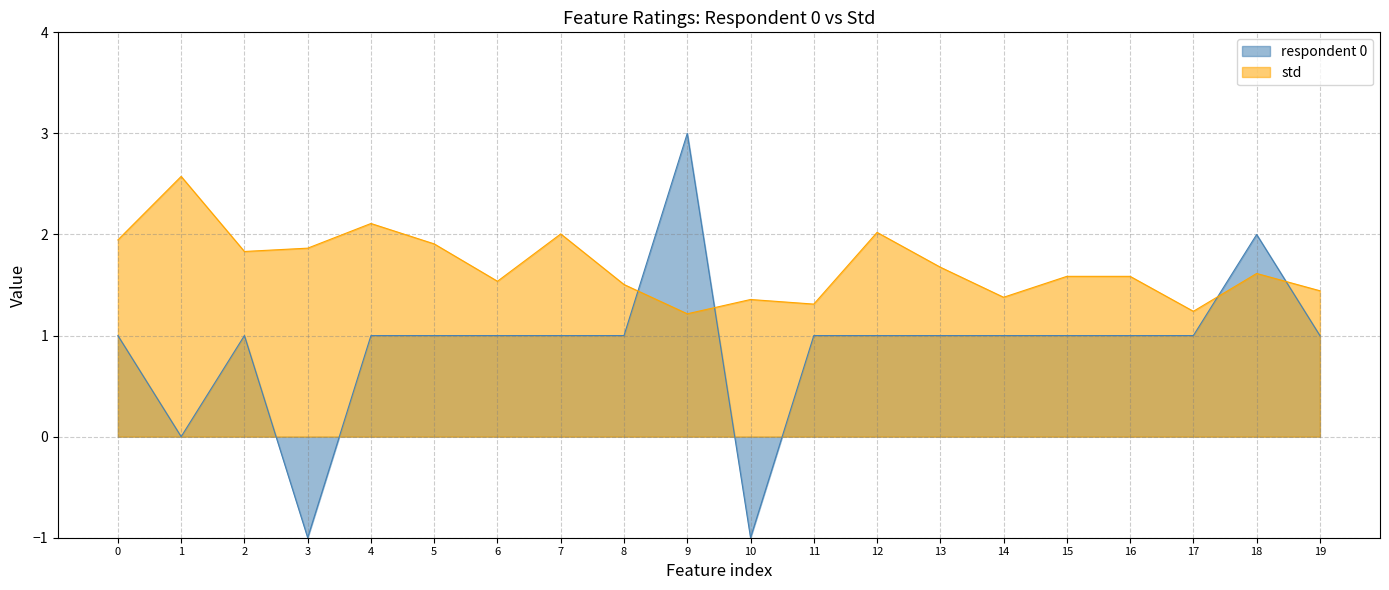

Rank the series at 1 from lowest to highest value.

respondent 0, std